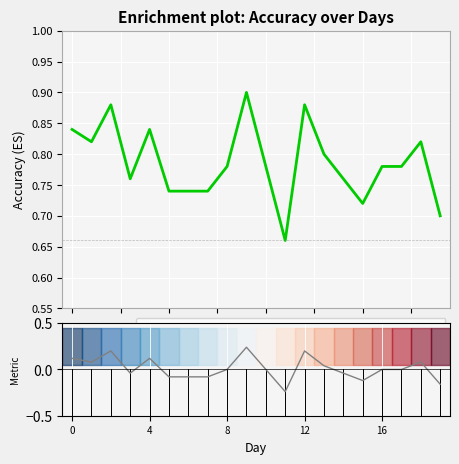

True or false: the data has more than 1 interior local peaks.

True